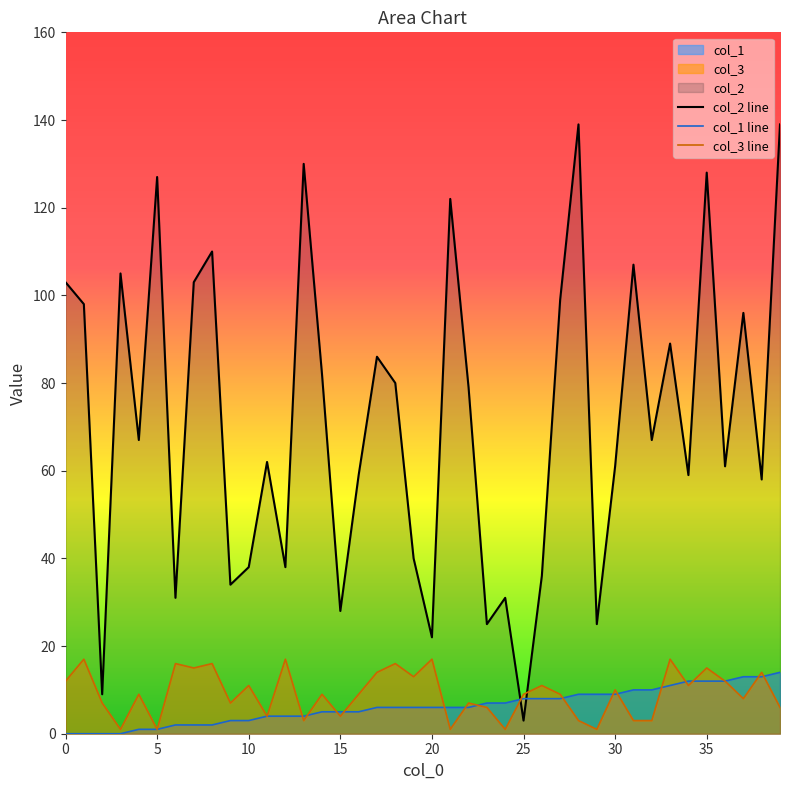

Rank the series at 20 from highest to lowest value.

col_2 line, col_3 line, col_1 line